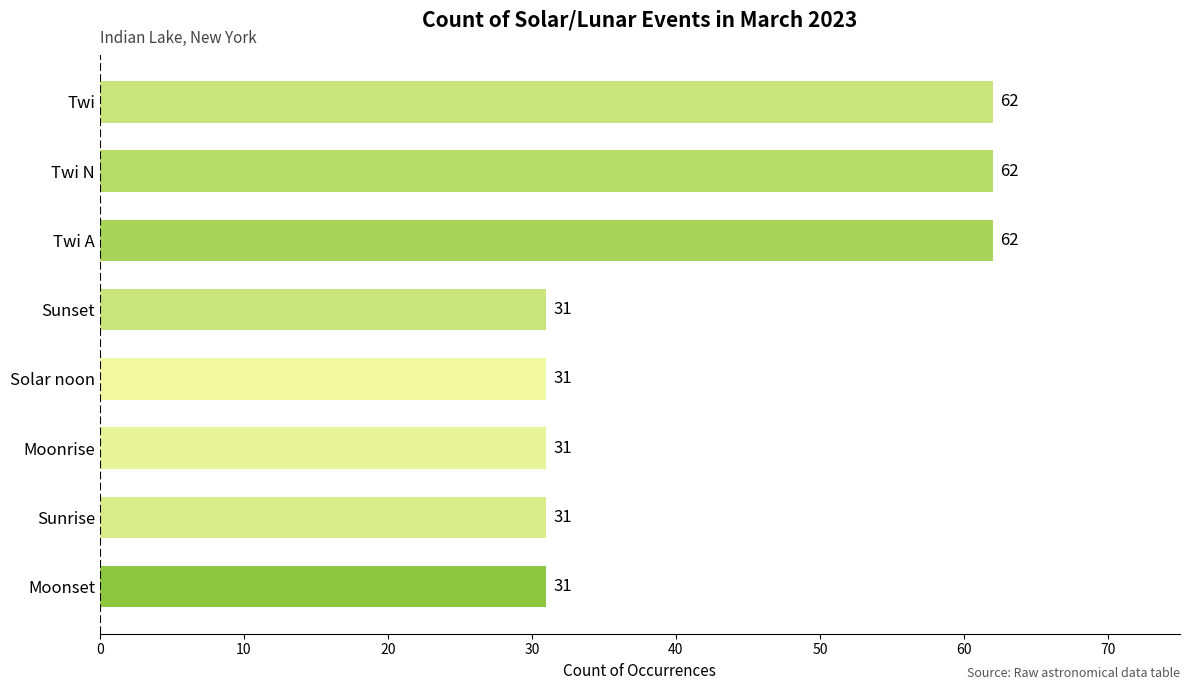

The chart shows a value of 31 at Moonset. True or false?

True